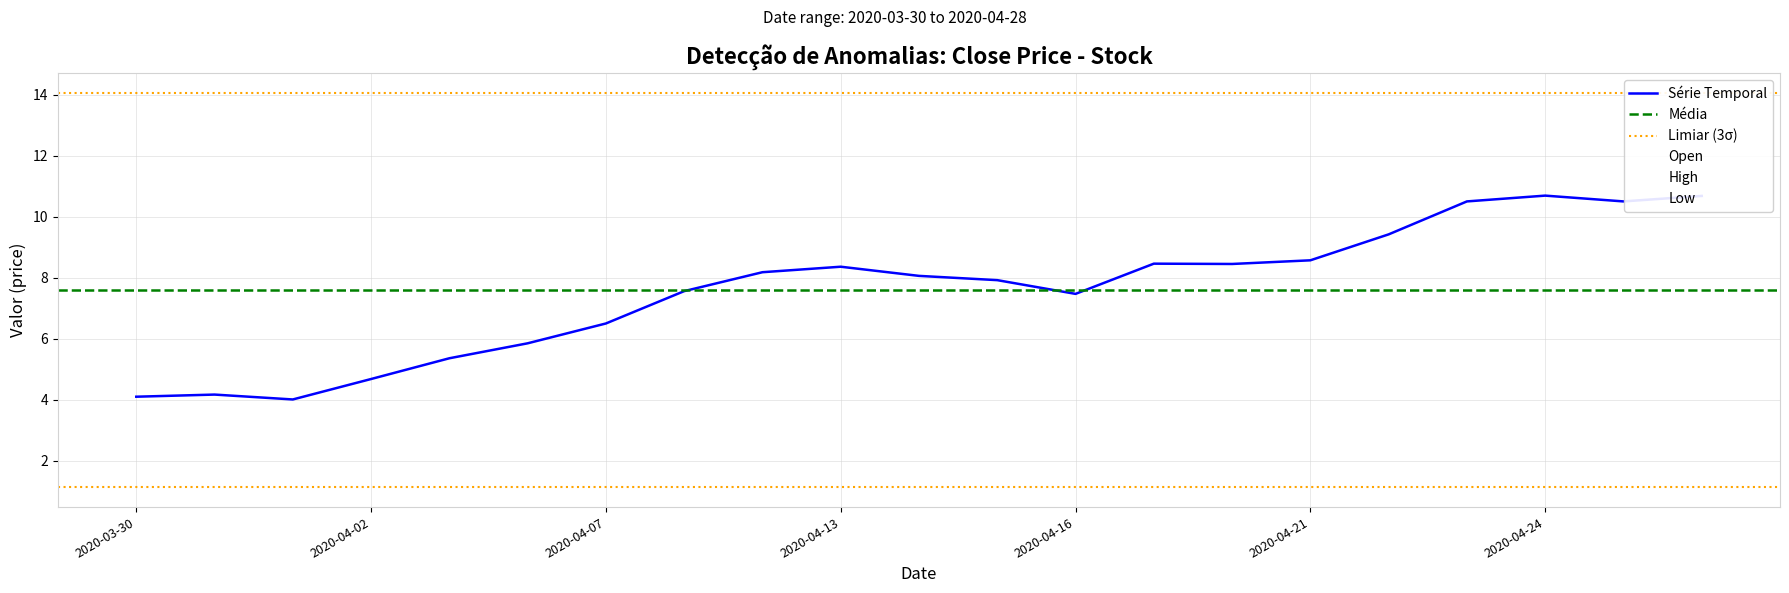

How many series are shown in this chart?

4